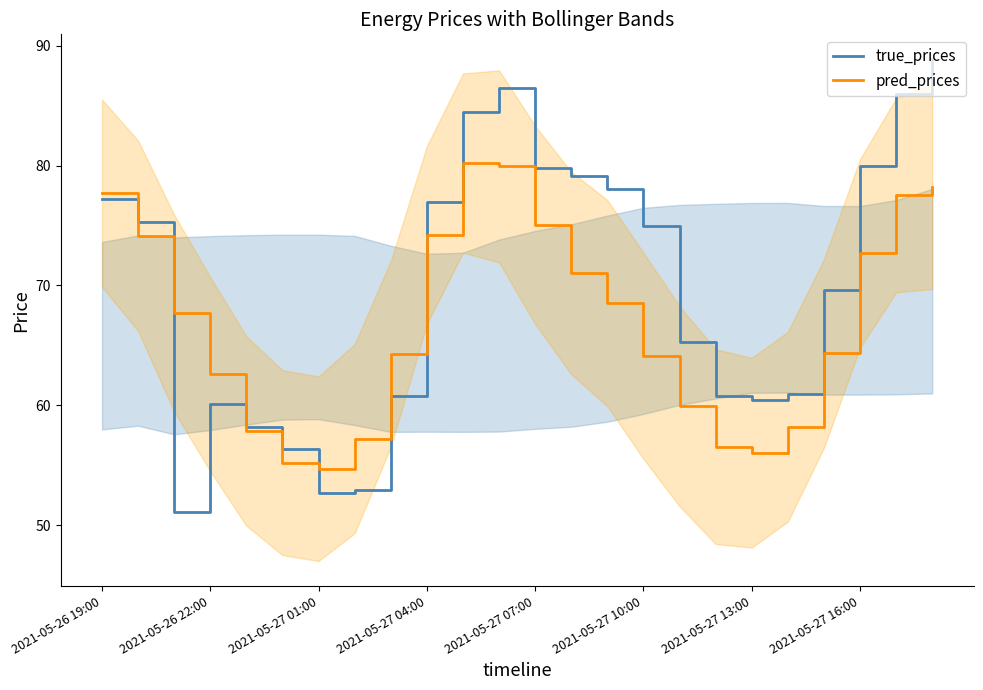

What is the difference between the maximum and minimum values in the true_prices series?

37.8